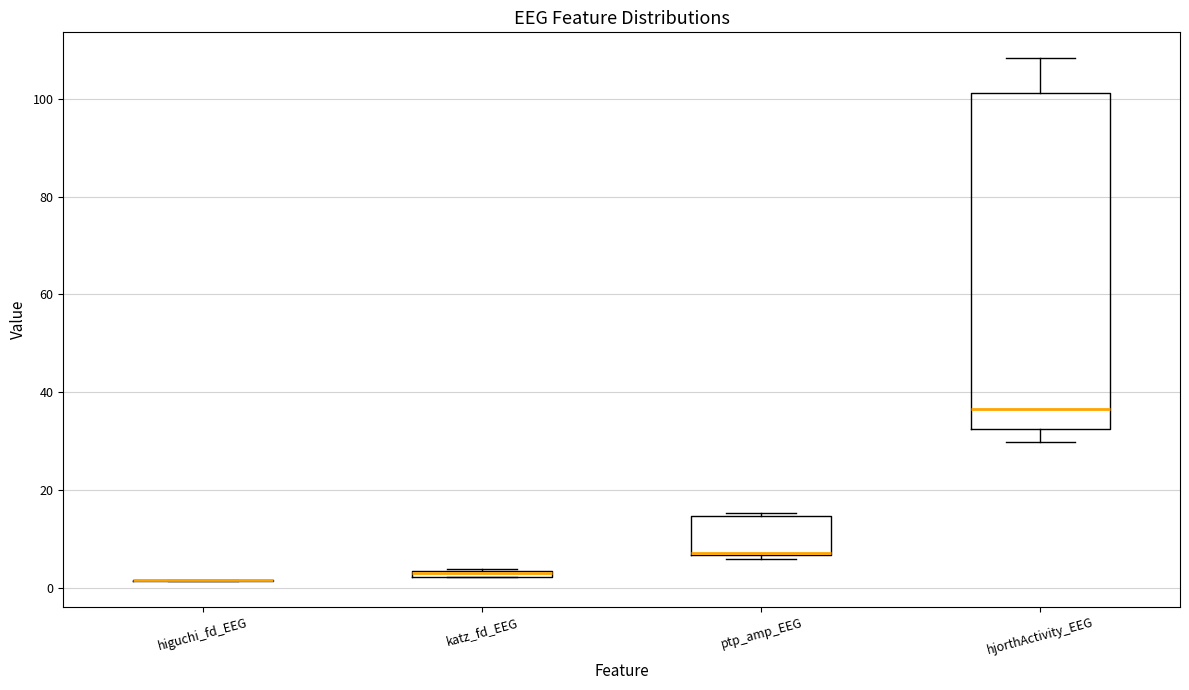

Comparing the boxes themselves (not the whiskers), which one is the tallest?

hjorthActivity_EEG